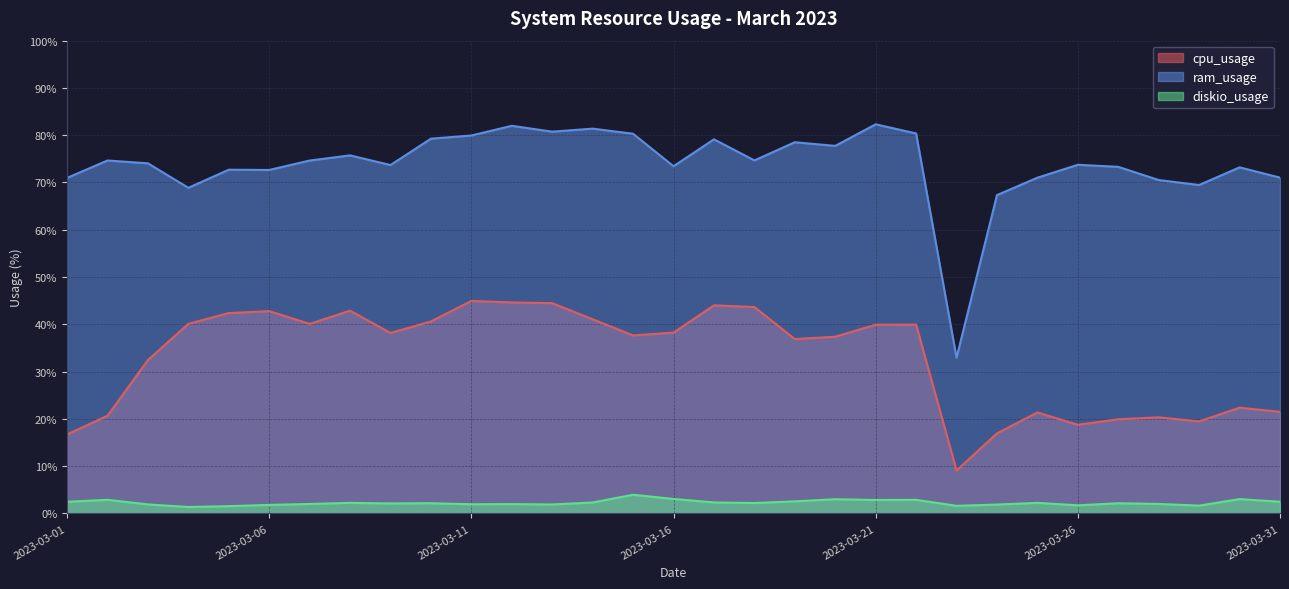

Which has a higher value, 2023-03-05 or 2023-03-26?

2023-03-05